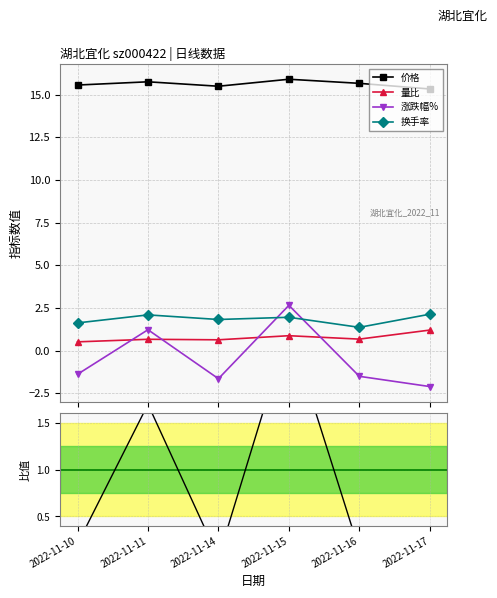

True or false: 换手率 and 价格 cross at least once.

False